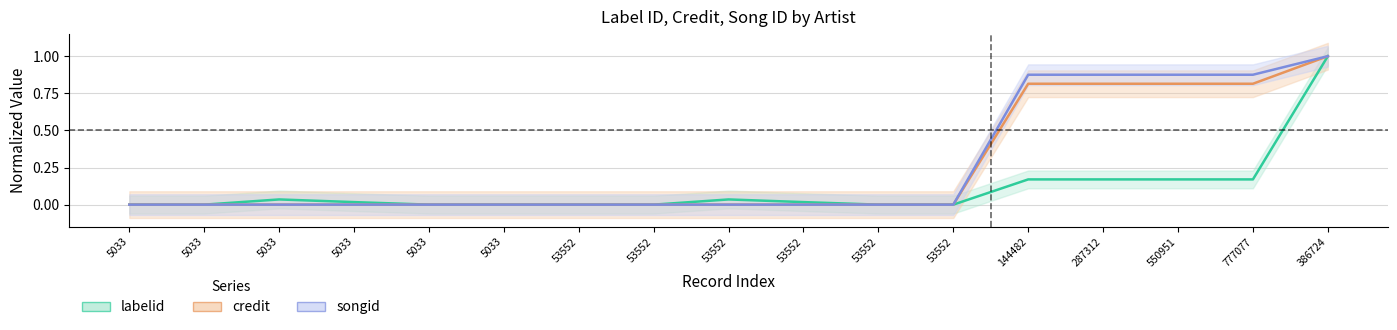

List the series in order of their peak value, highest first.

labelid (normalized), credit (normalized), songid (normalized)